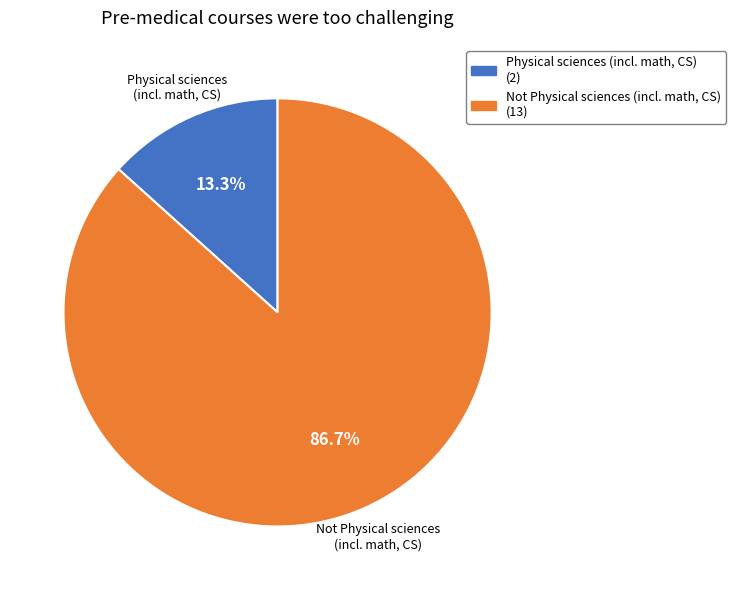

How many segments does this pie chart have?

2